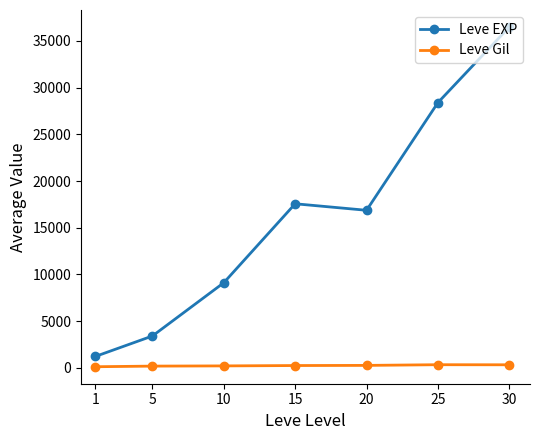

What is the greatest value displayed?

36492.5